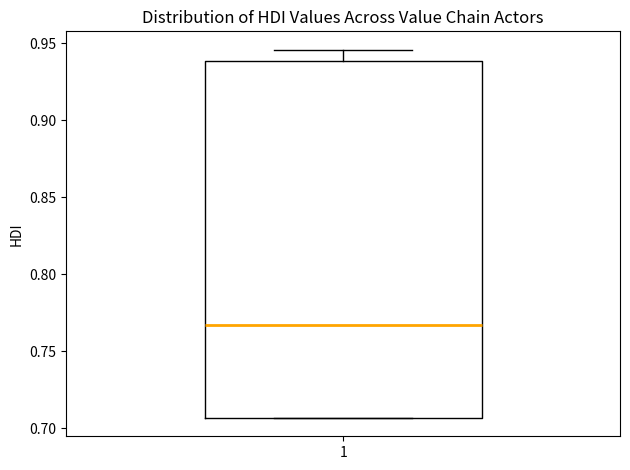

Transcribe this box plot: give where the median line is, the range the box spans, and where the two whiskers end, as read against the y-axis. The values are not printed on the chart, so give them approximately, as read against the axis.

median 0.765, box 0.705 to 0.940, whiskers 0.705 to 0.945